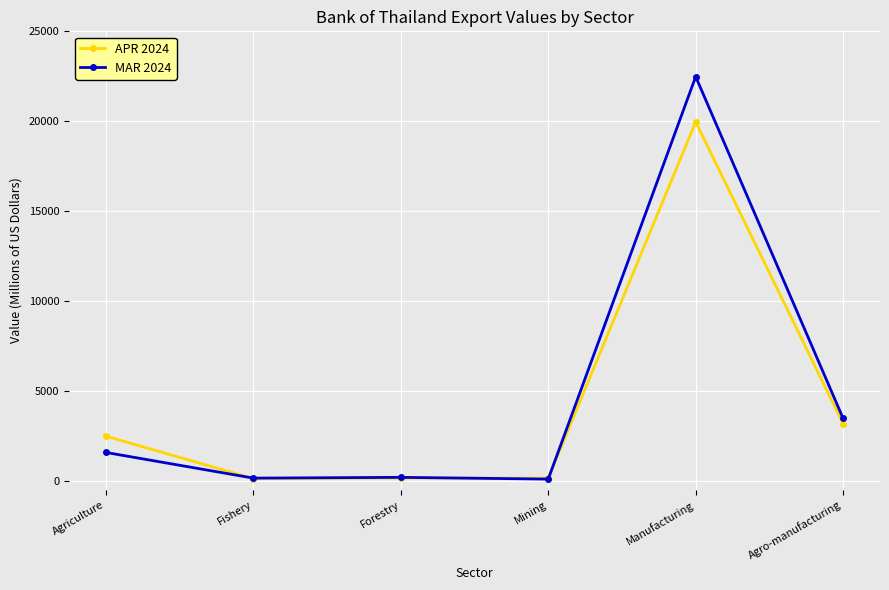

Does the chart display data point markers on the line(s)?

Yes